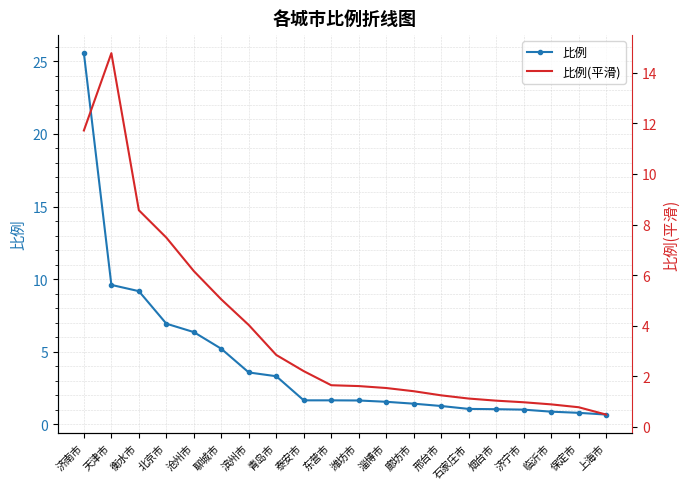

What is the difference between the highest and lowest values at 上海市?

0.2